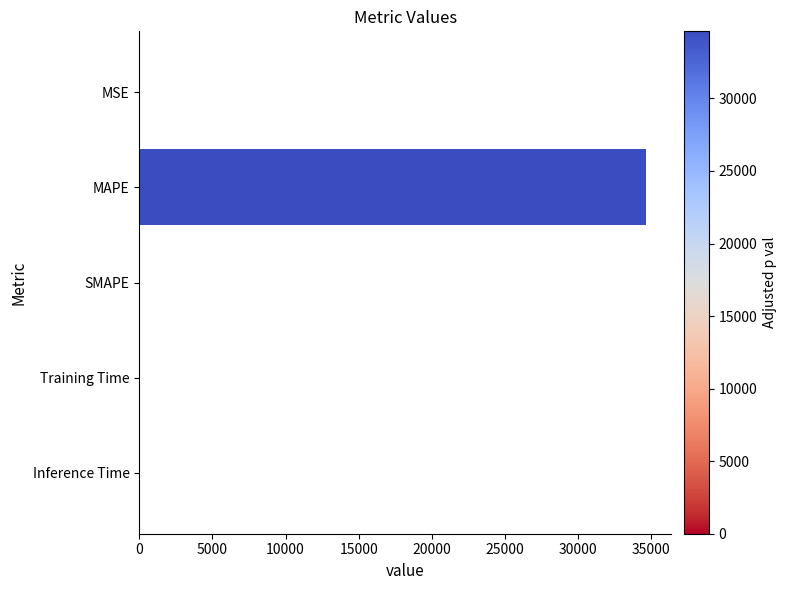

Which has a higher value, MAPE or MSE?

MAPE